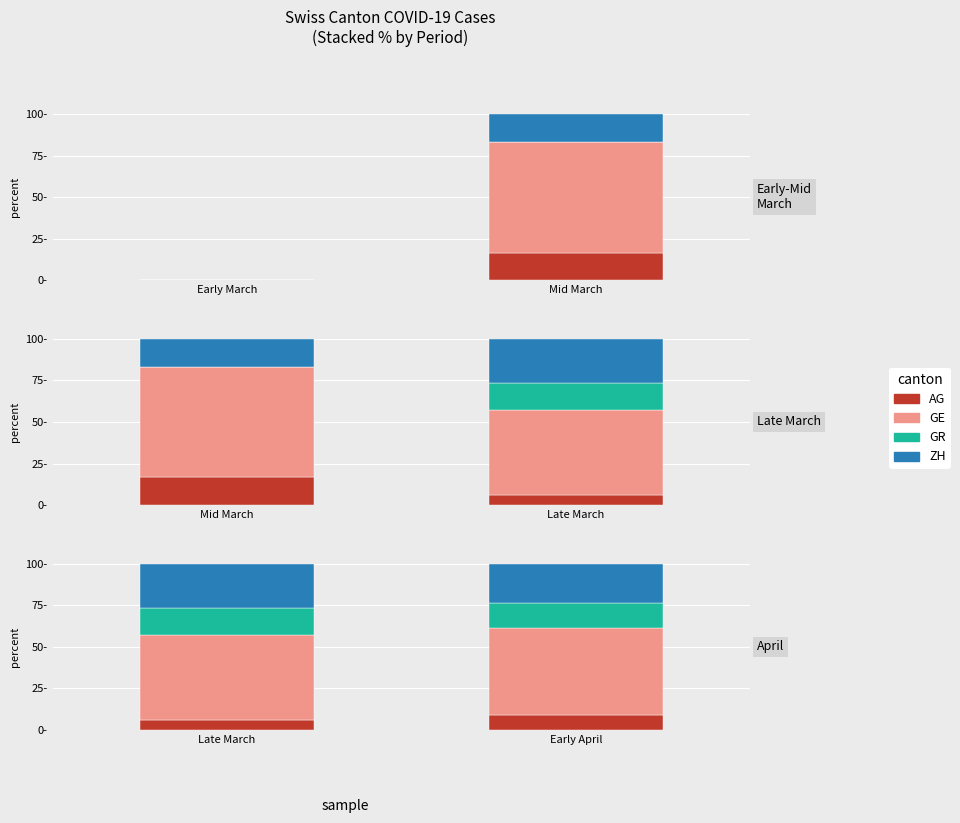

Rank the series by their average value, from highest to lowest.

GE, ZH, GR, AG